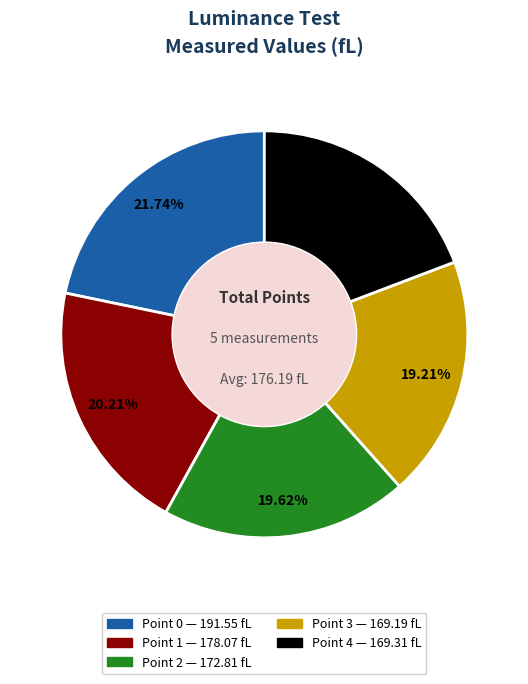

Which has a higher value, Point 3 or Point 0?

Point 0